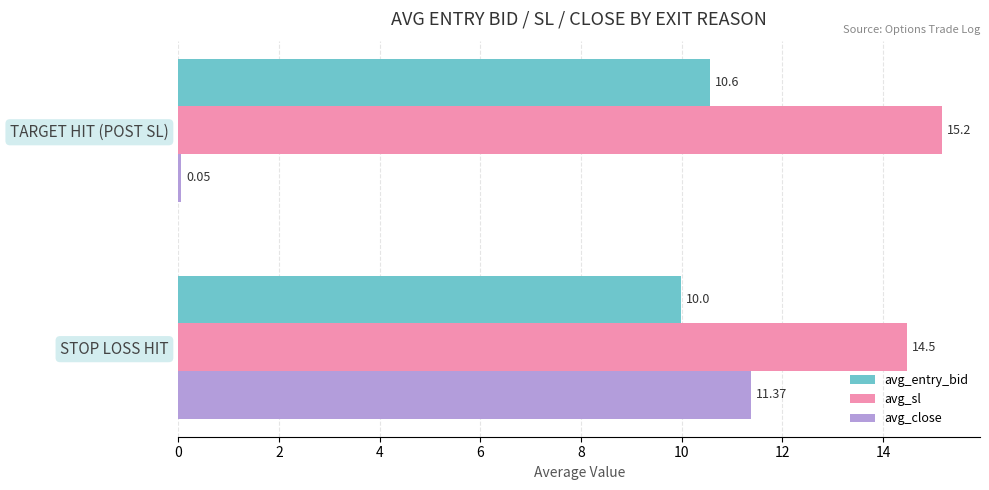

Count the number of data series in this chart.

3